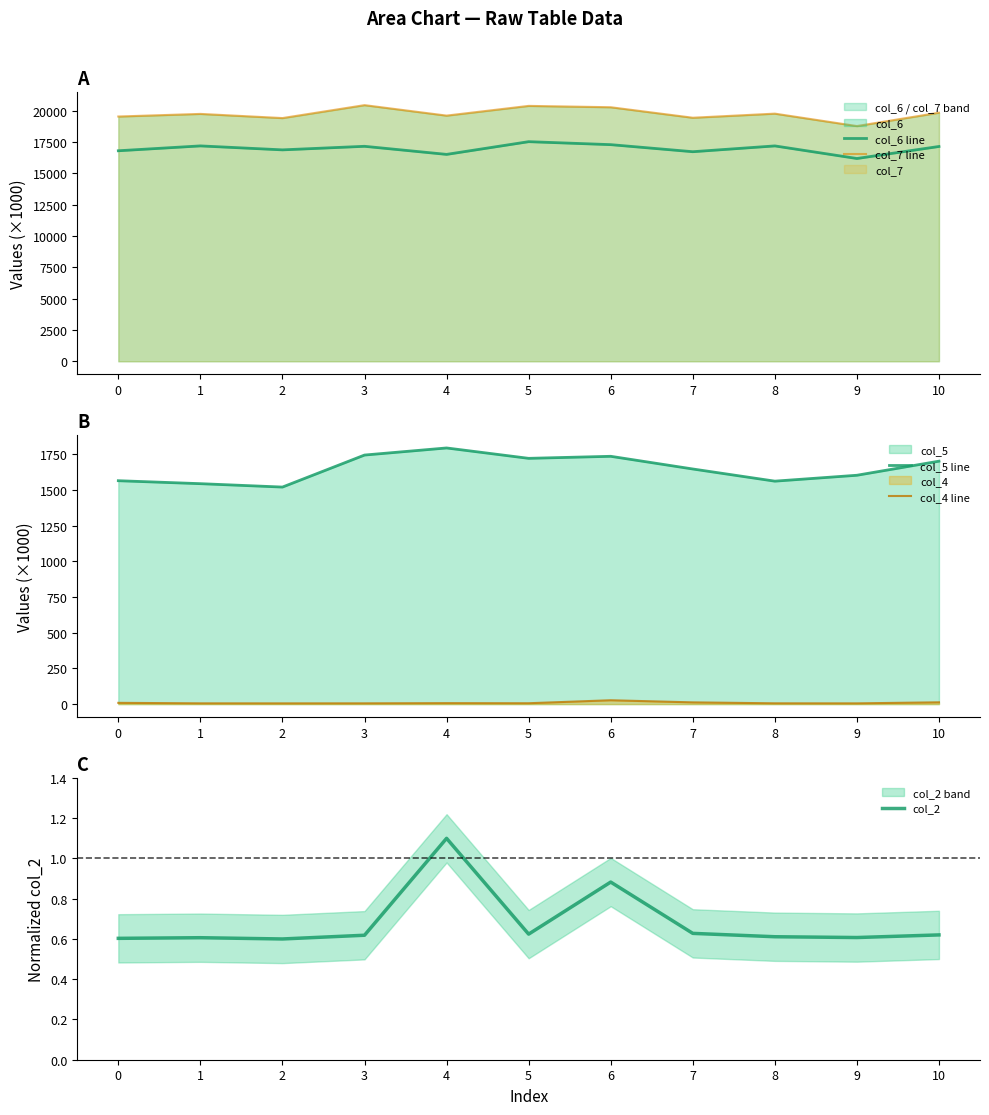

What is the total value across all series at 5?

39621.5